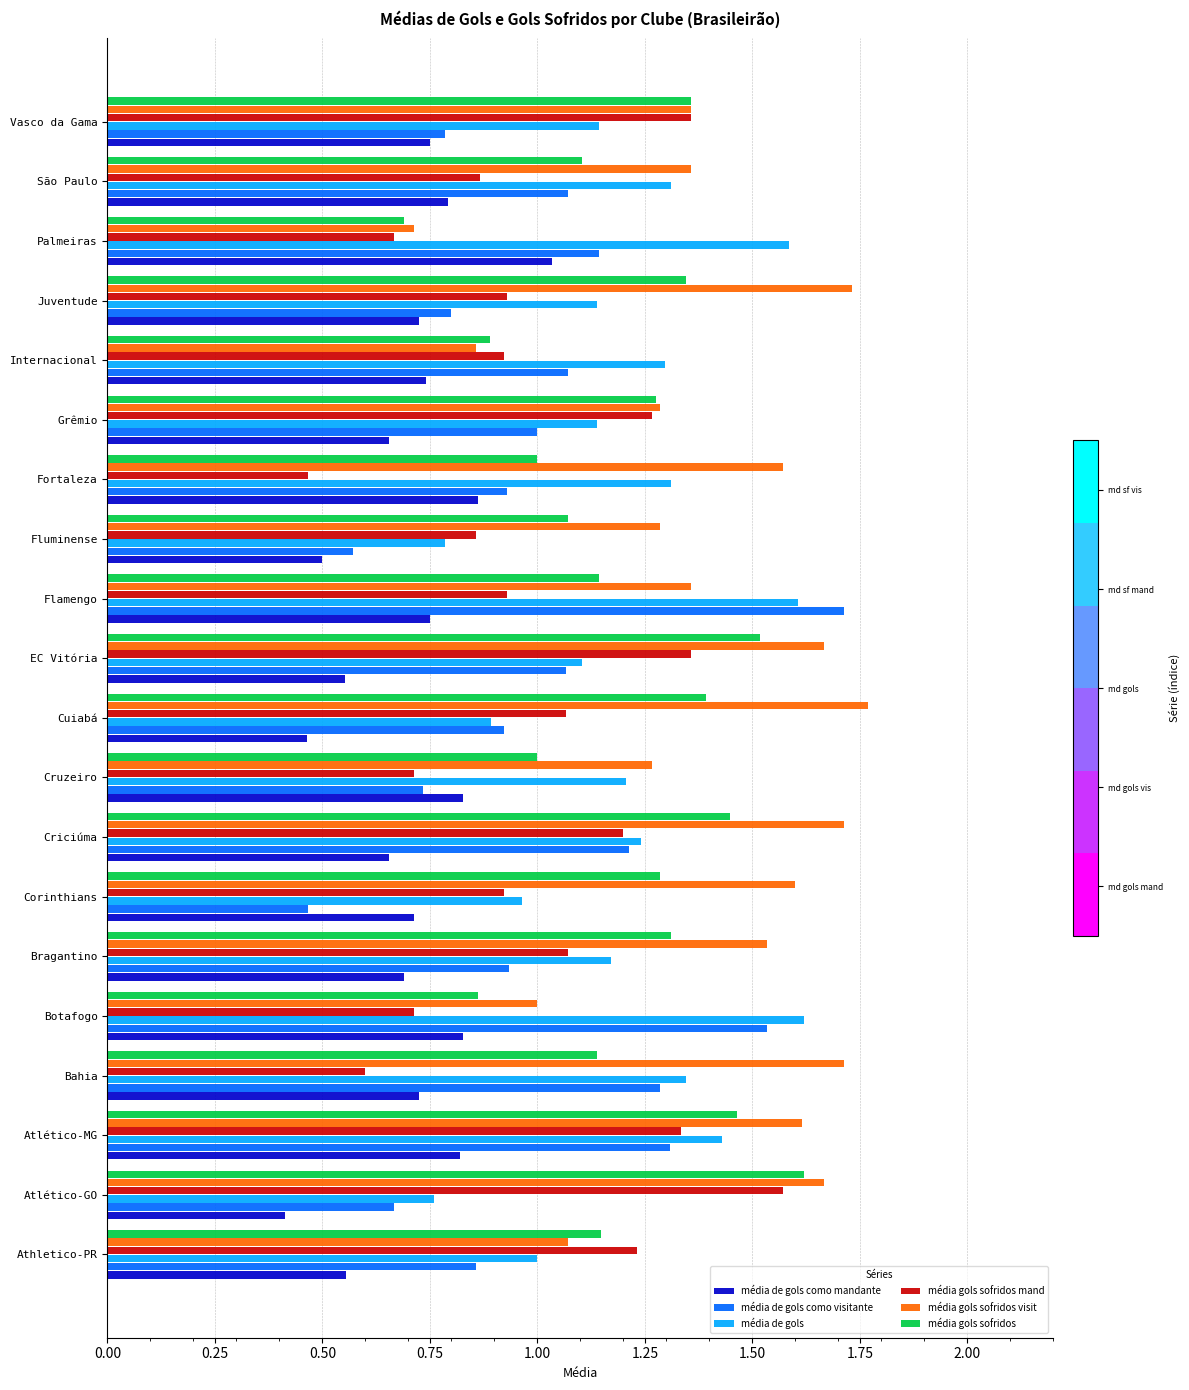

Between Bragantino and Flamengo, which series saw the biggest shift?

média de gols como visitante